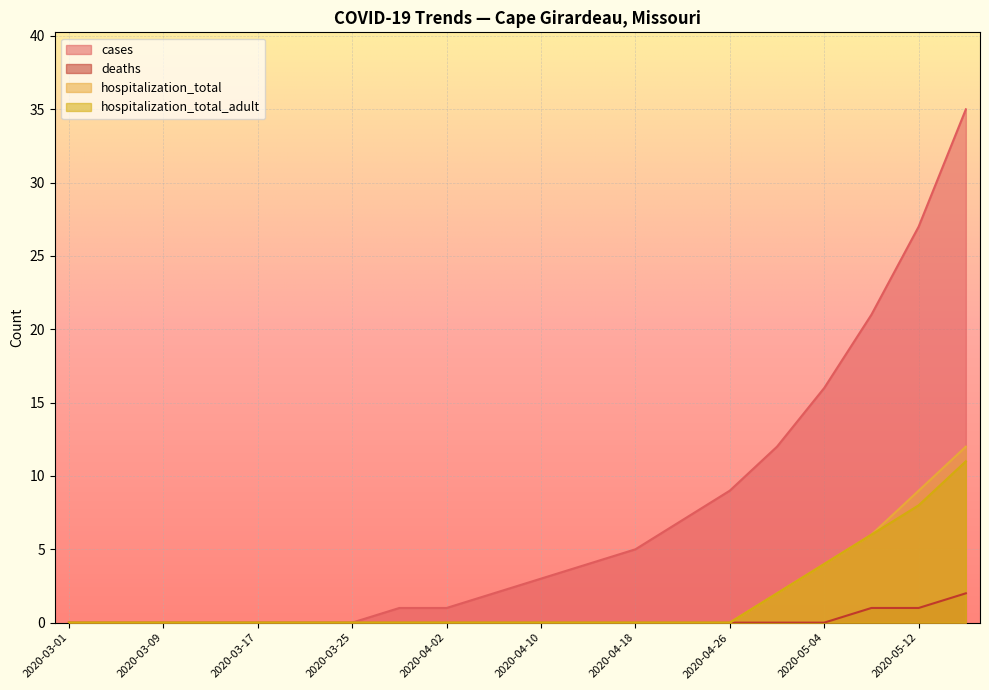

What position from the right is 2020-03-05?

19